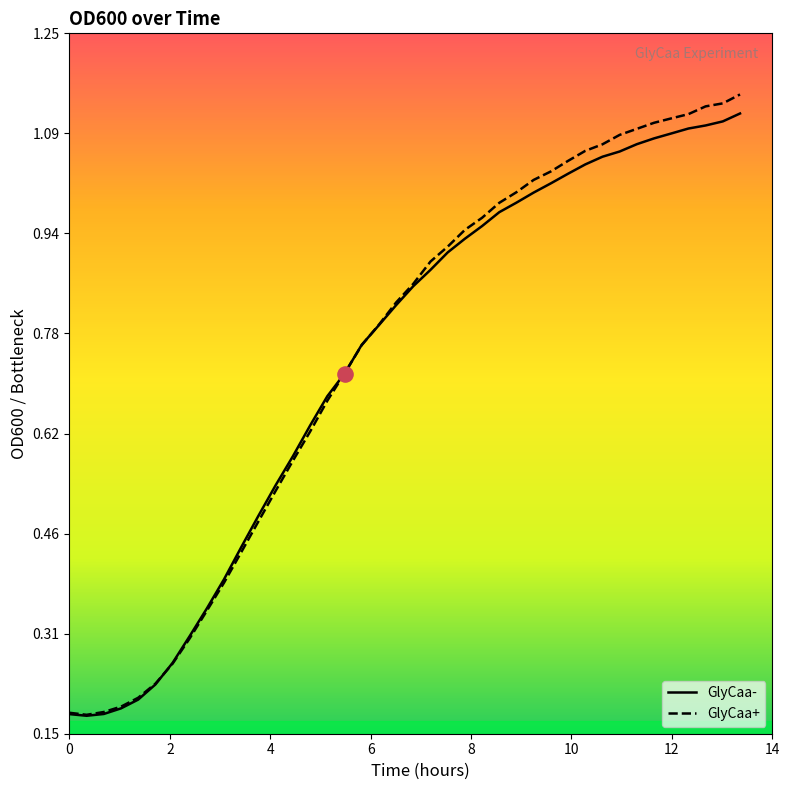

What are all the series names shown in the legend?

GlyCaa-, GlyCaa+